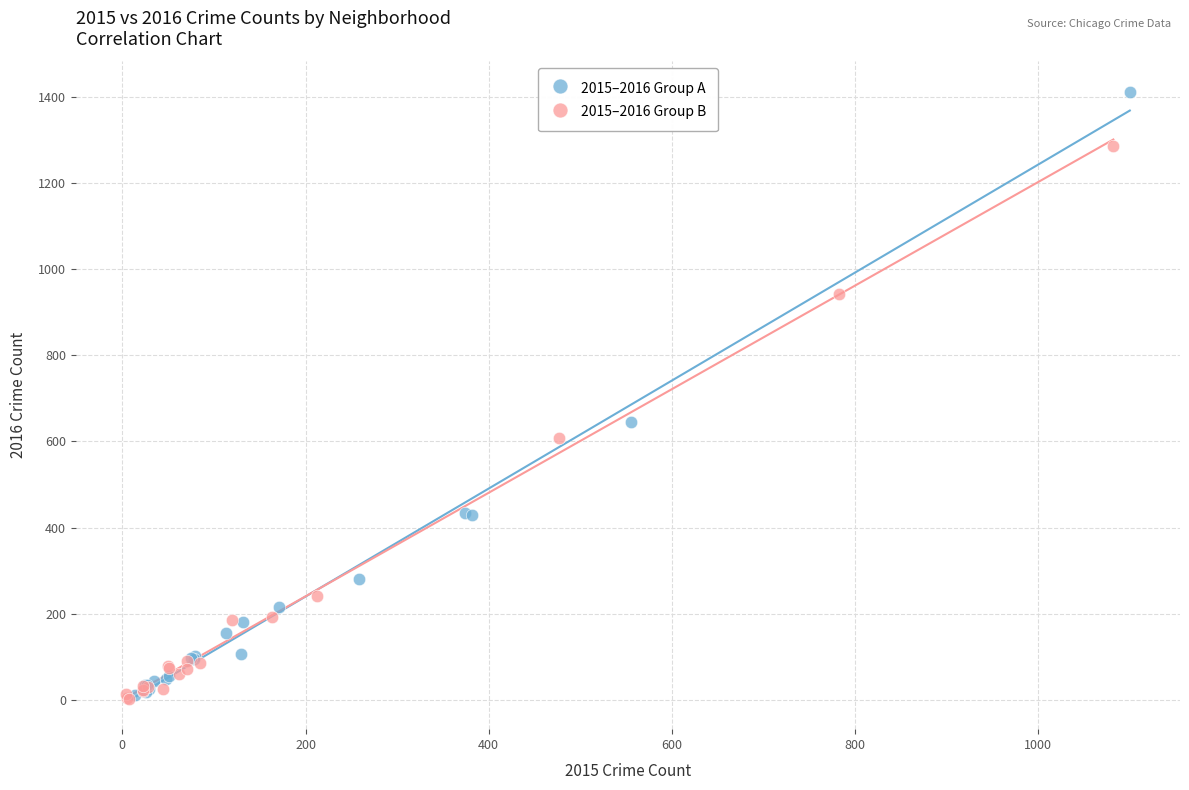

Which series has the widest spread of Y values?

2015–2016 Group A